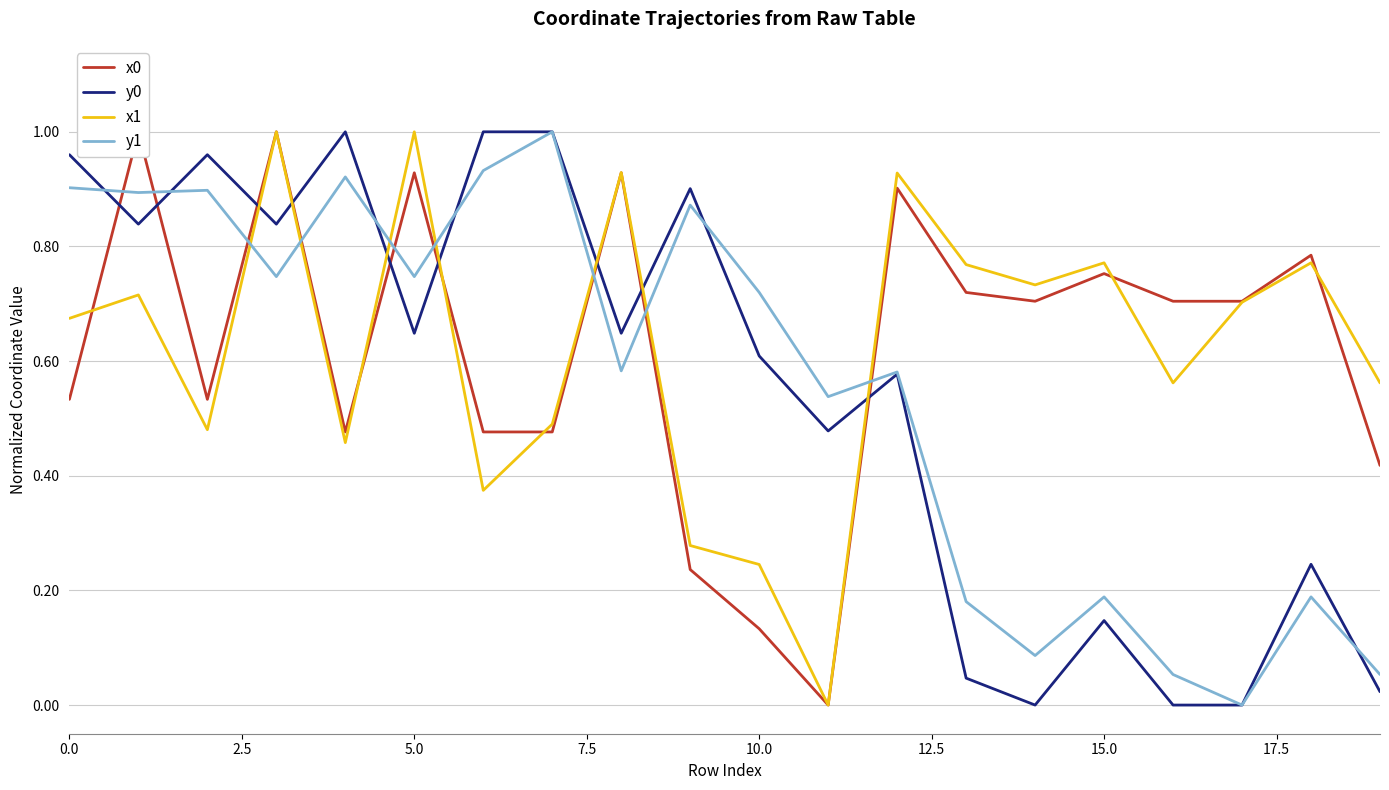

True or false: y1 and x1 intersect in this chart.

True